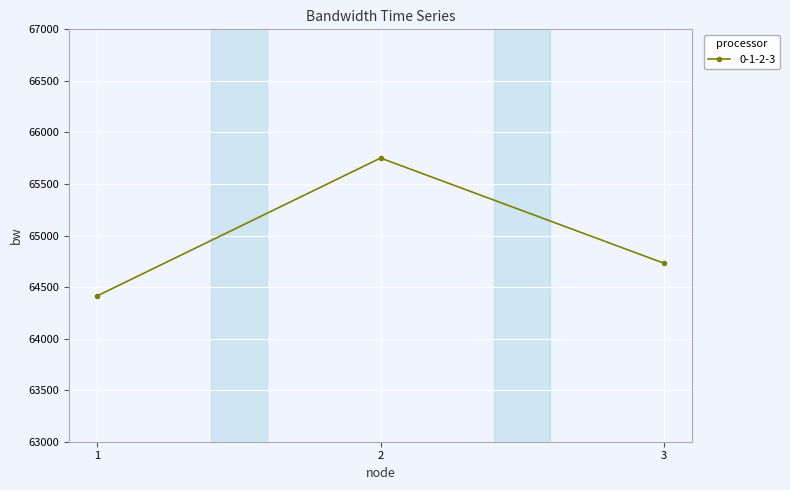

Between 2 and 3, which is larger?

2